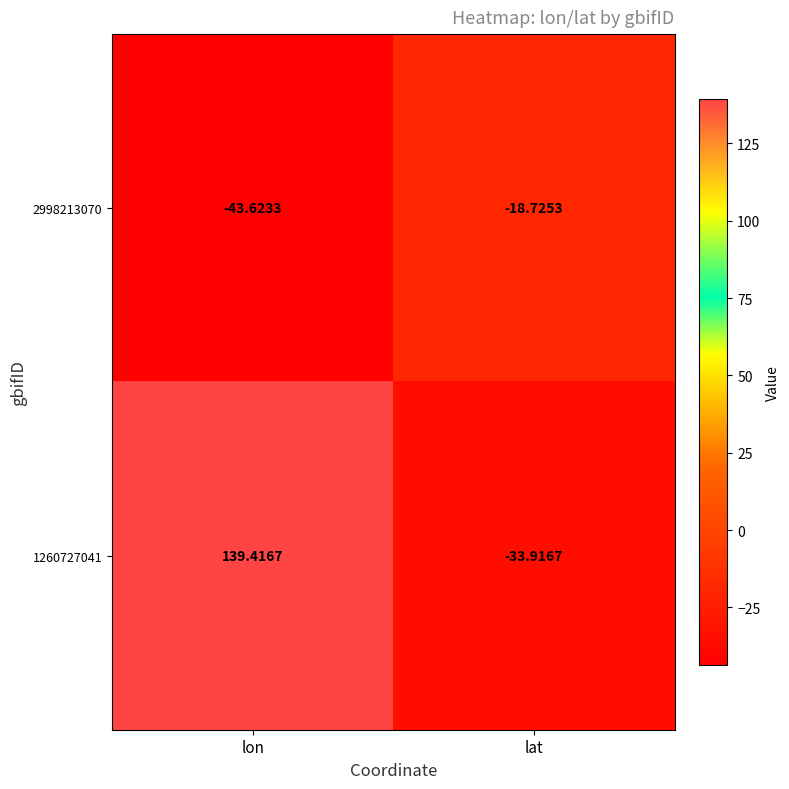

Which label corresponds to the smallest value in the chart?

lon